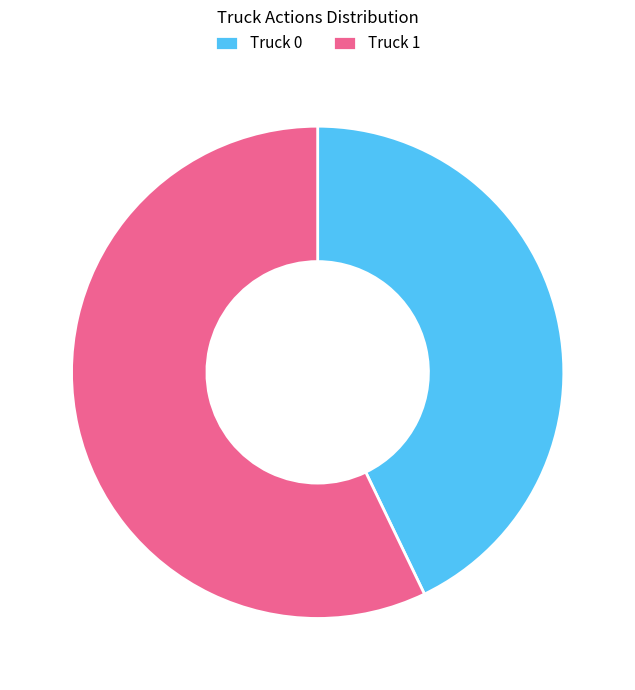

Do Truck 1 and Truck 0 together represent more than half of the pie?

Yes